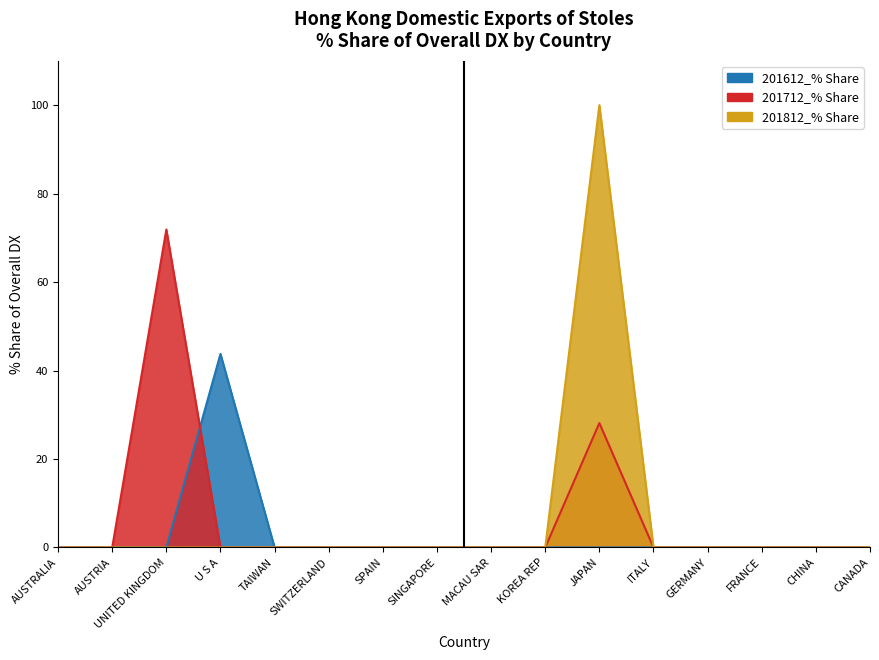

What is the difference between the maximum and minimum values in the 201712_% Share series?

71.9